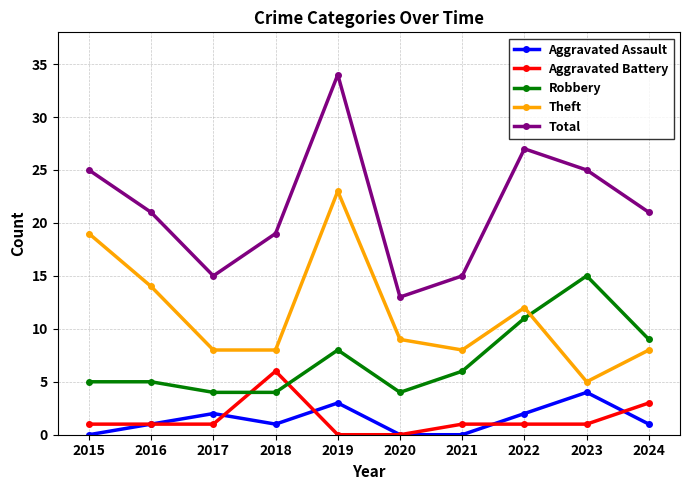

The Total series shows 13 at 2020. True or false?

True